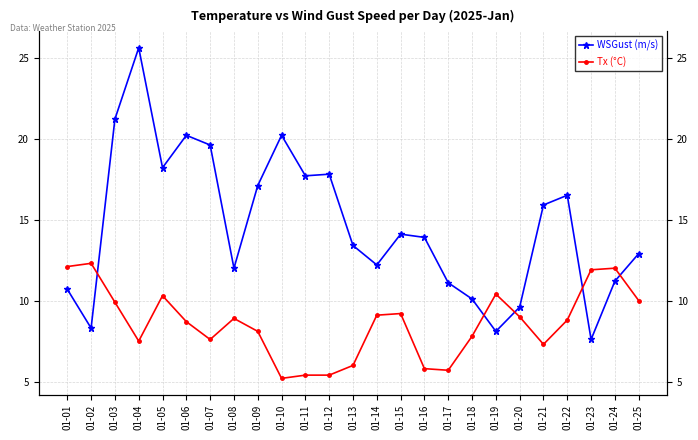

How many values in the Tx (°C) series are below 8?

10